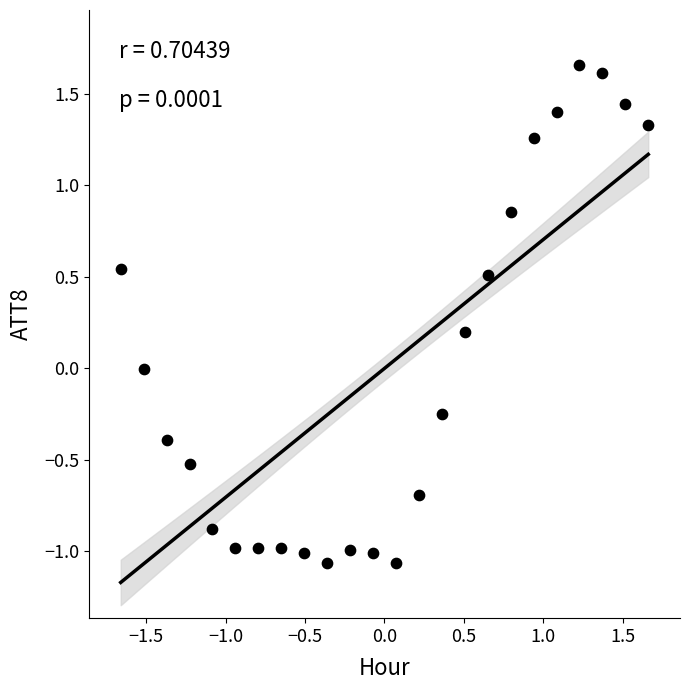

What is the range of X values (max minus min)?

3.3